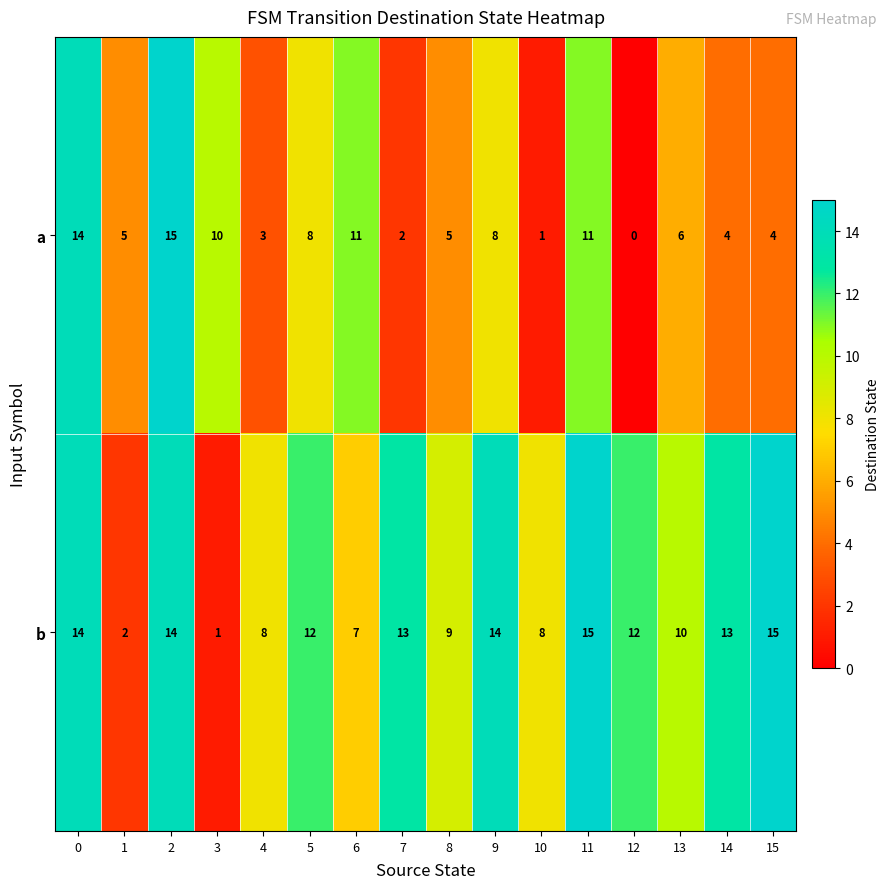

What is the approximate value of a at 6?

11